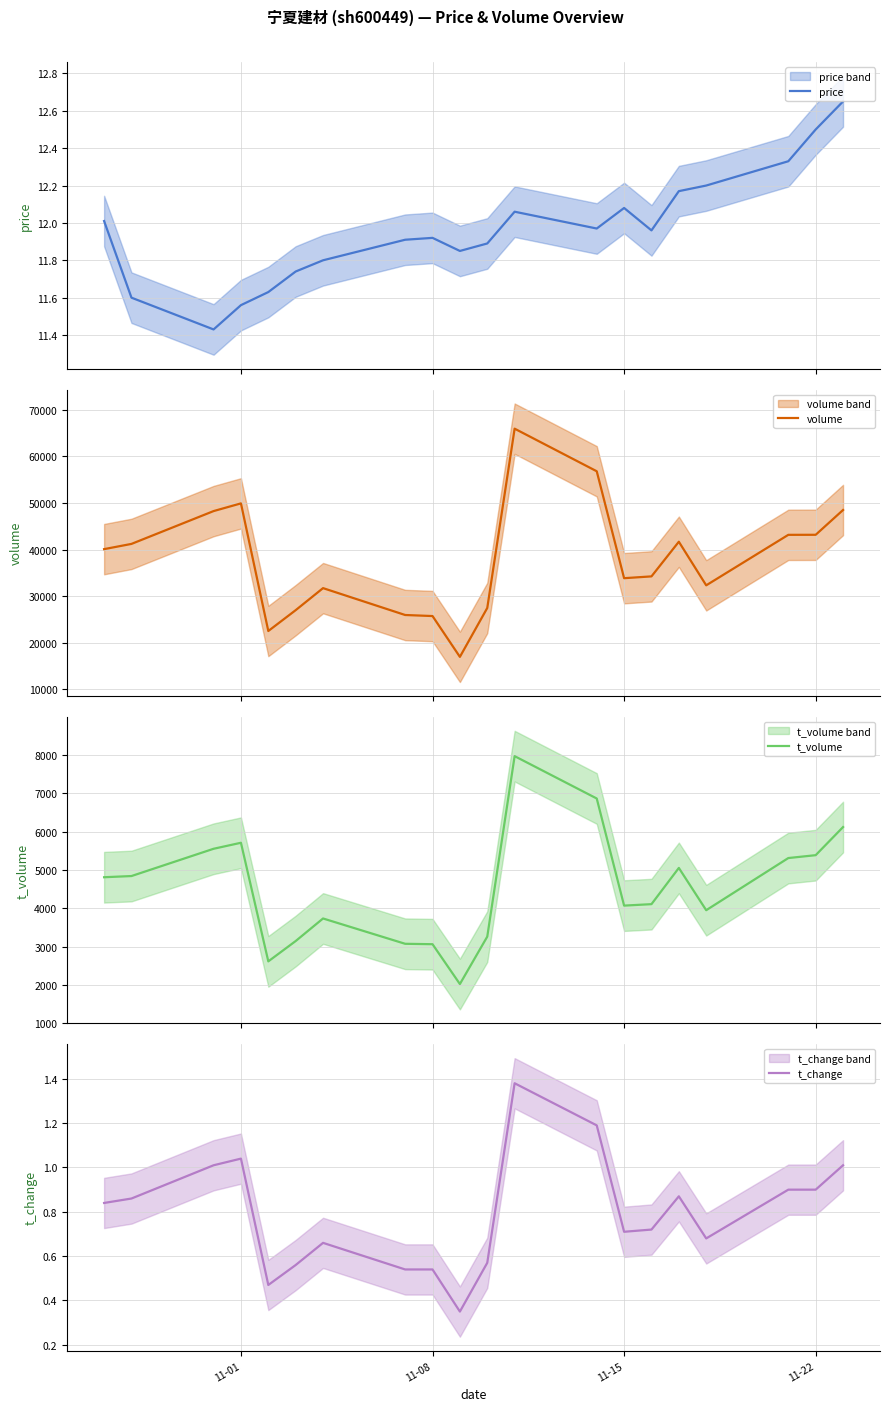

What is the lowest value of the t_change series?

0.3